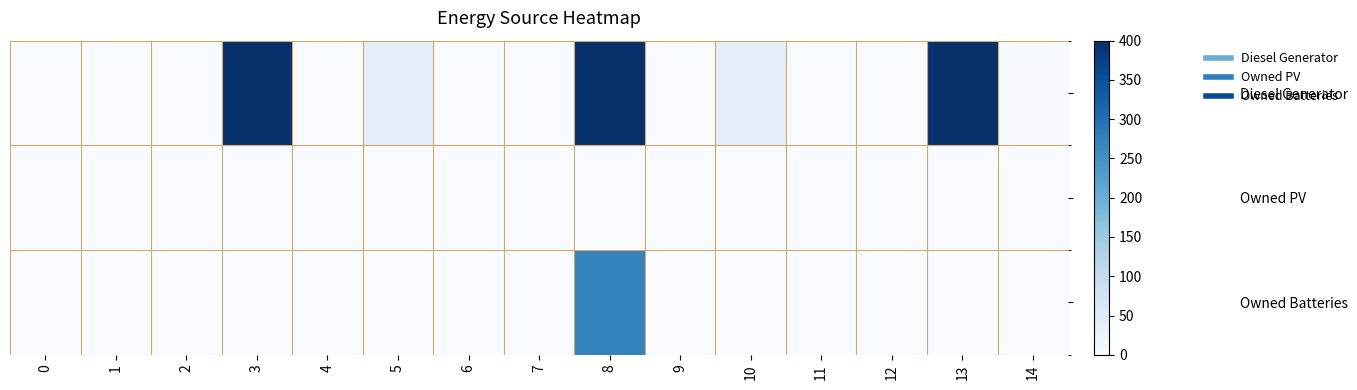

Reading right to left, extract all data points from this chart.

Diesel Generator: 14=2	13=398	12=0	11=0	10=36	9=0	8=400	7=0	6=0	5=36	4=0	3=400	2=0	1=0	0=0
Owned PV: 14=0	13=0	12=0	11=0	10=0	9=0	8=0	7=0	6=0	5=0	4=0	3=0	2=0	1=0	0=0
Owned Batteries: 14=0	13=0	12=0	11=0	10=0	9=0	8=273	7=0	6=0	5=0	4=0	3=0	2=0	1=0	0=0